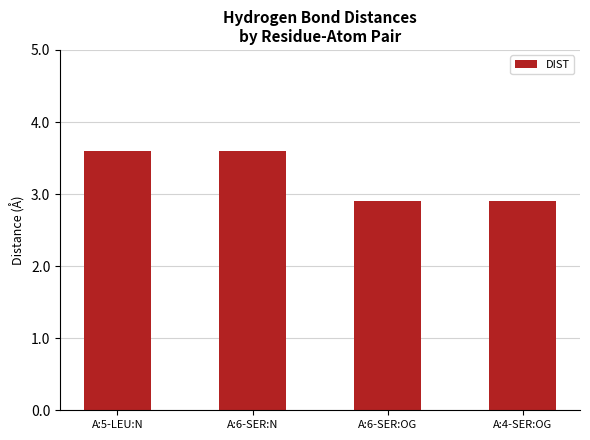

What is the sum of all values?

13.0